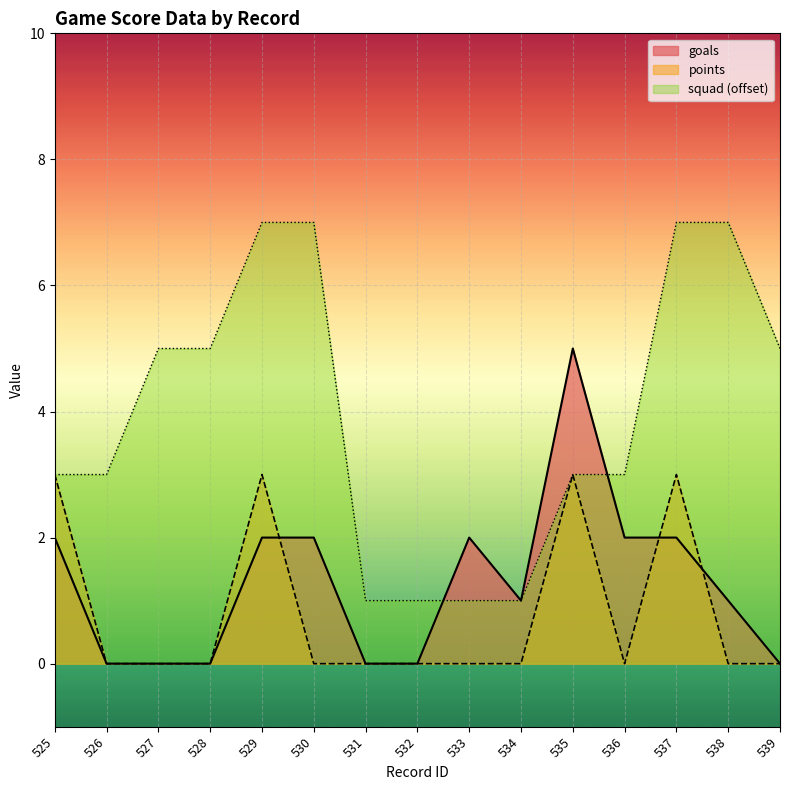

How many lines are shown in the chart?

3